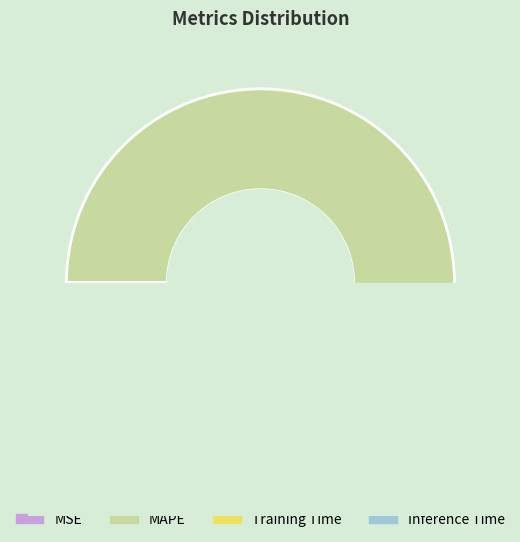

What percentage is NOT represented by Inference Time?

100.0%